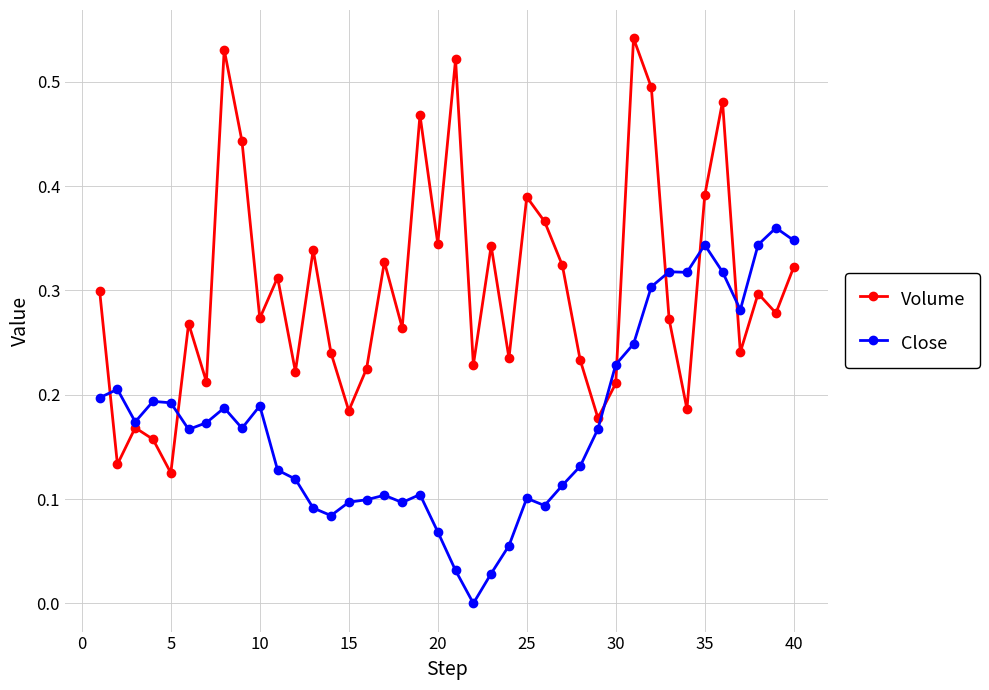

Rank the series by their average value, from highest to lowest.

Volume, Close